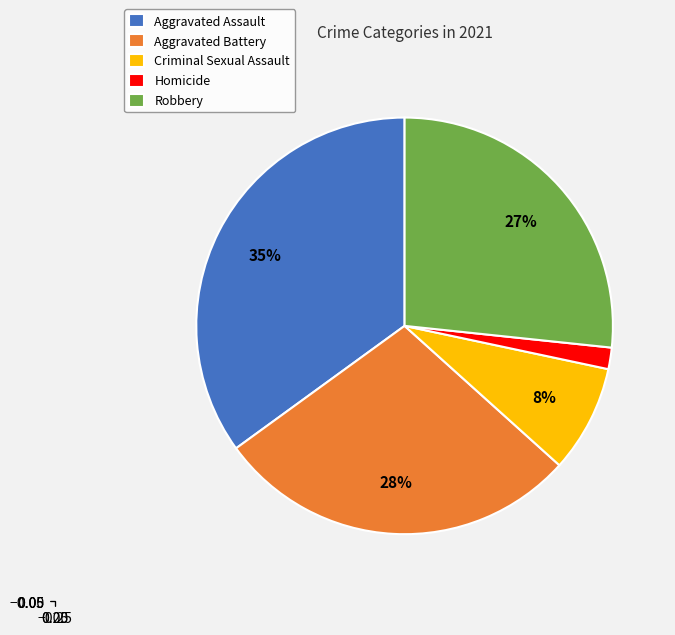

The Homicide slice represents 2% of the pie. True or false?

True